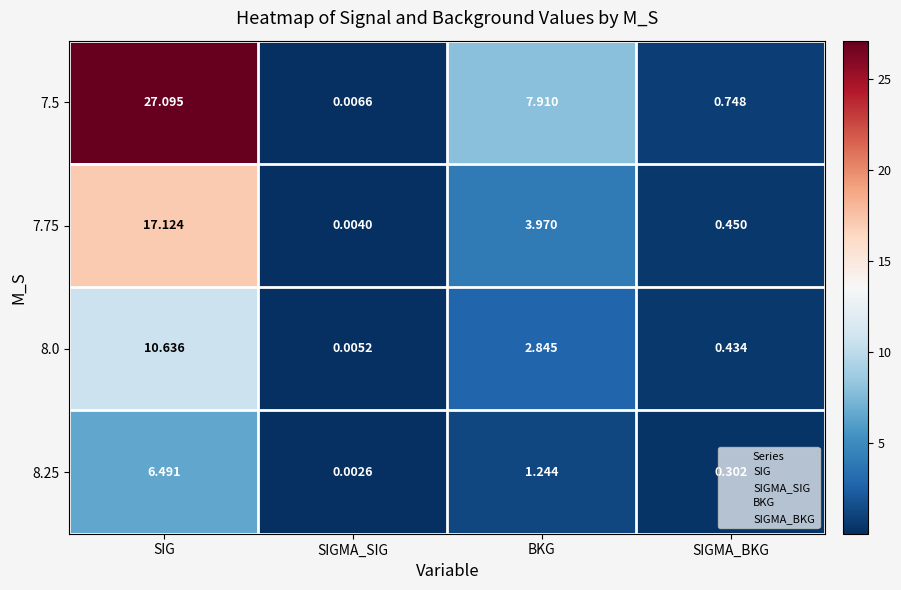

Rank the series by their maximum value, from lowest to highest.

8.25, 8.0, 7.75, 7.5